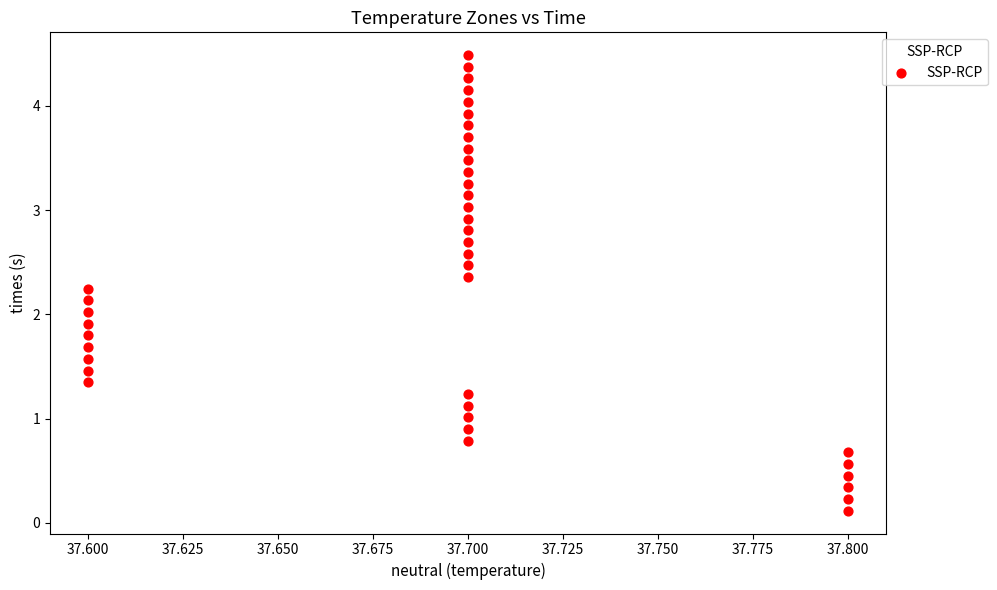

What is the range of Y values (max minus min)?

4.4